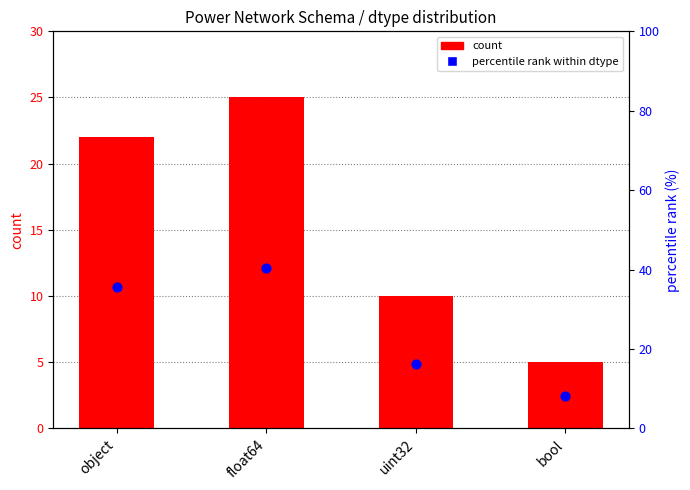

Which series has the largest Y range (max minus min)?

percentile rank within dtype